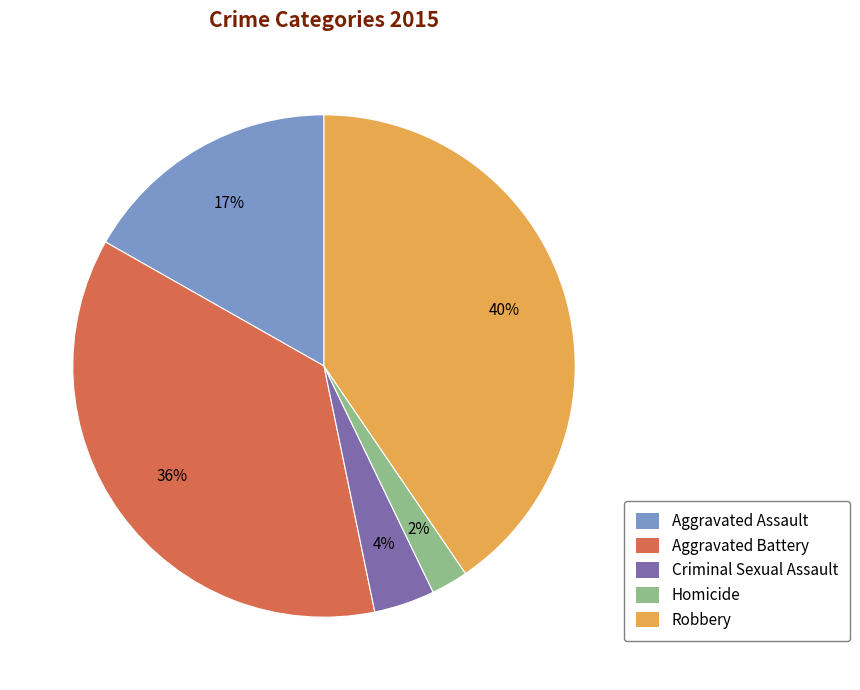

To the nearest percent, what is the average slice percentage?

20%